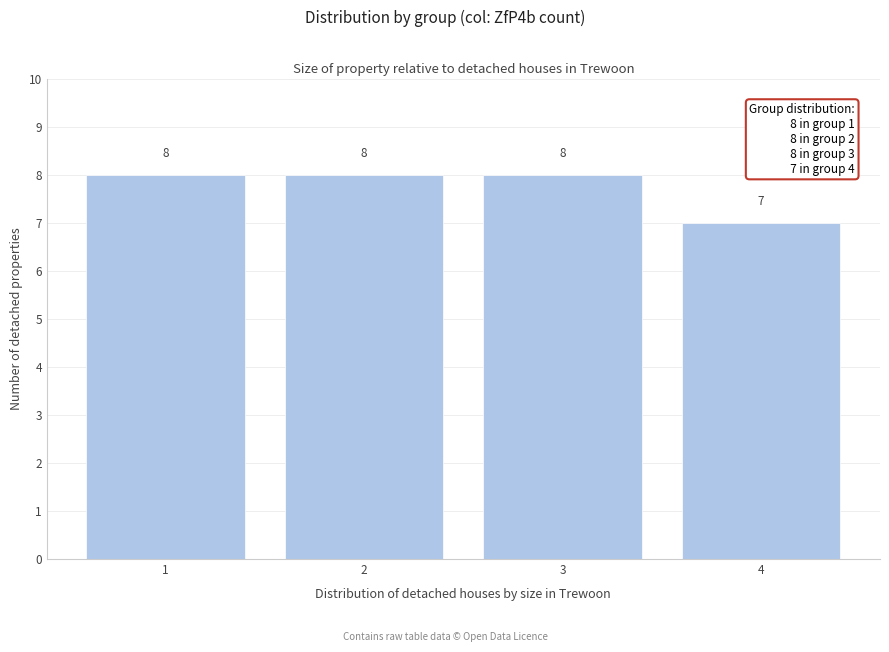

Reading left to right, transcribe all the data shown in this chart.

1=8	2=8	3=8	4=7